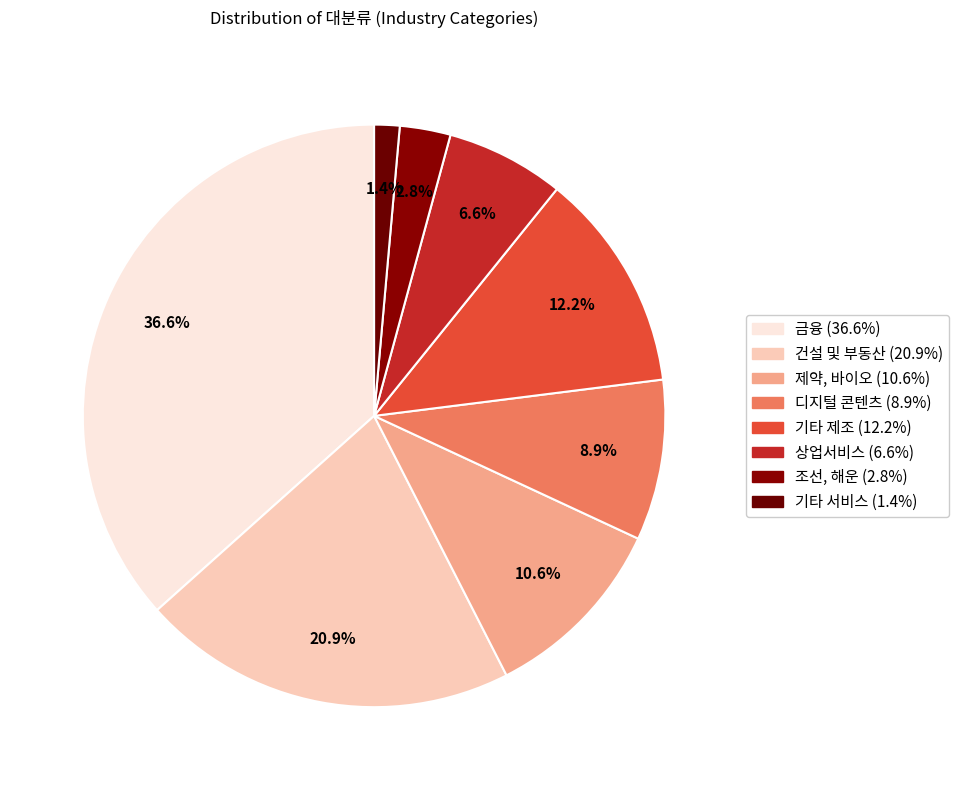

Which has a higher value, 기타 서비스 or 제약, 바이오?

제약, 바이오